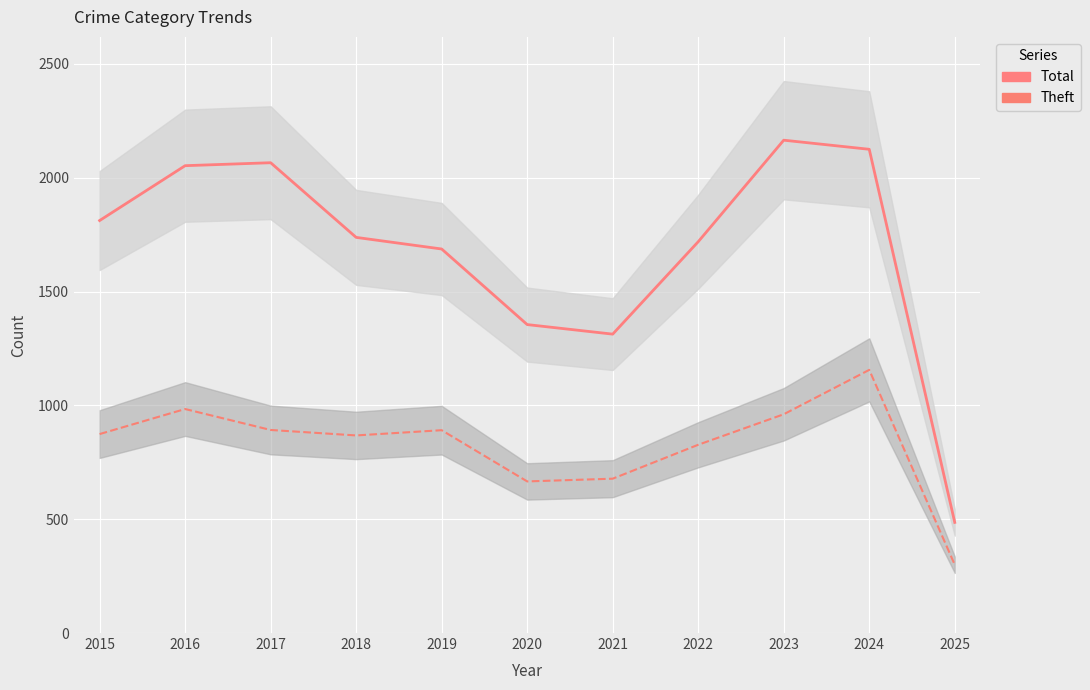

Where is the first local maximum for Theft?

2016